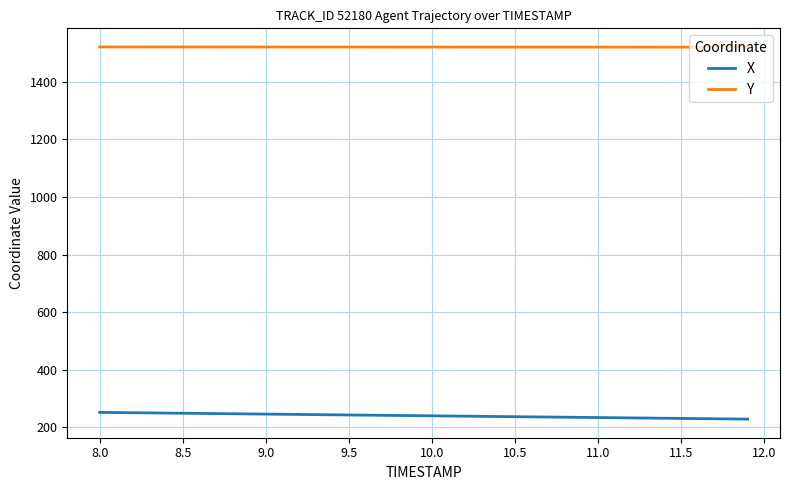

Rank the series by their average value, from highest to lowest.

Y, X